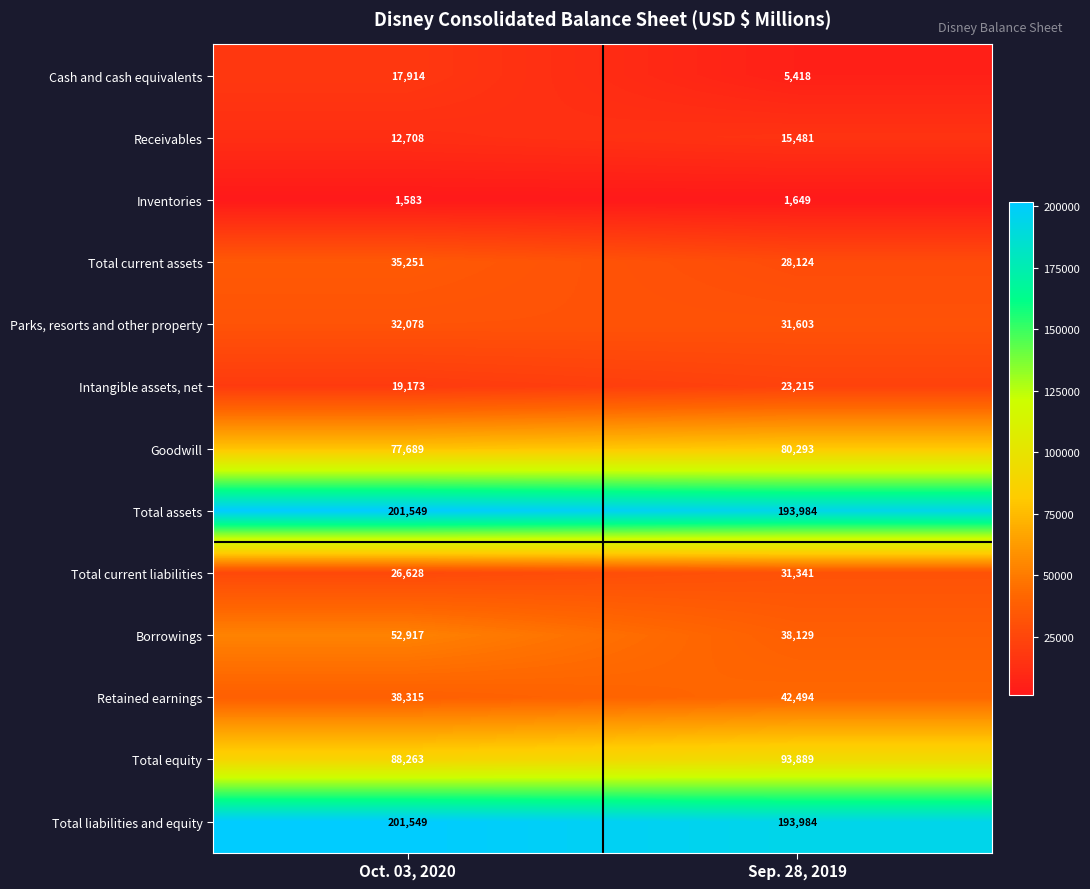

At which label is Intangible assets, net closest to 21194?

Oct. 03, 2020